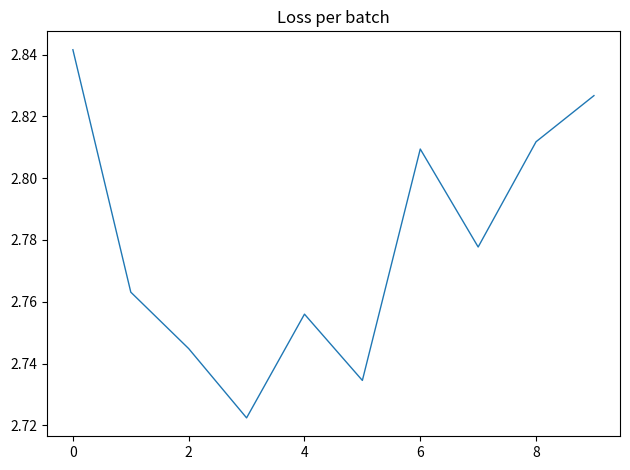

What is the smallest value displayed?

2.7